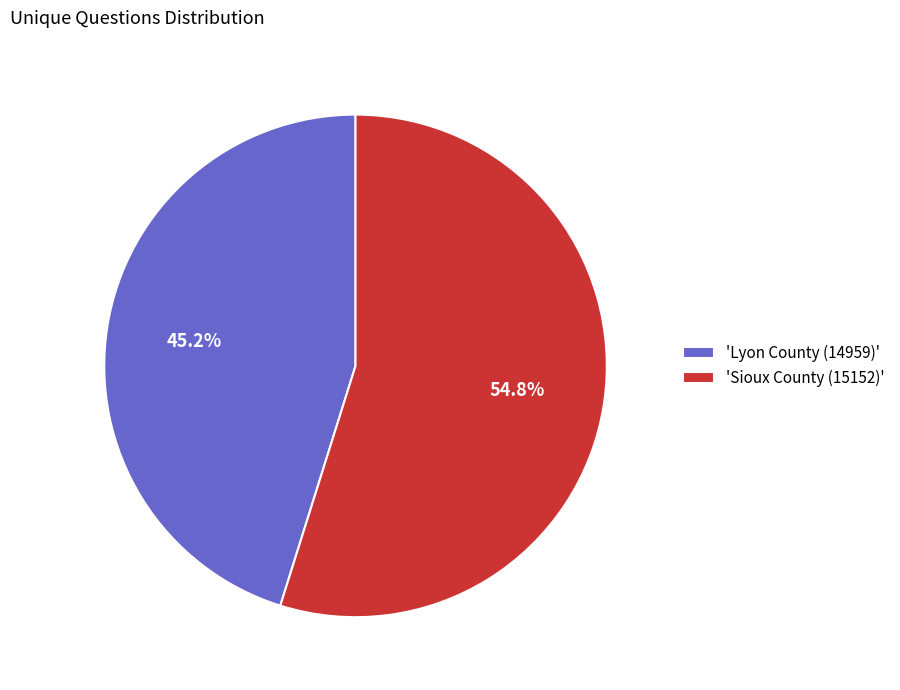

Which category has the smallest portion of the pie?

'Lyon County (14959)'